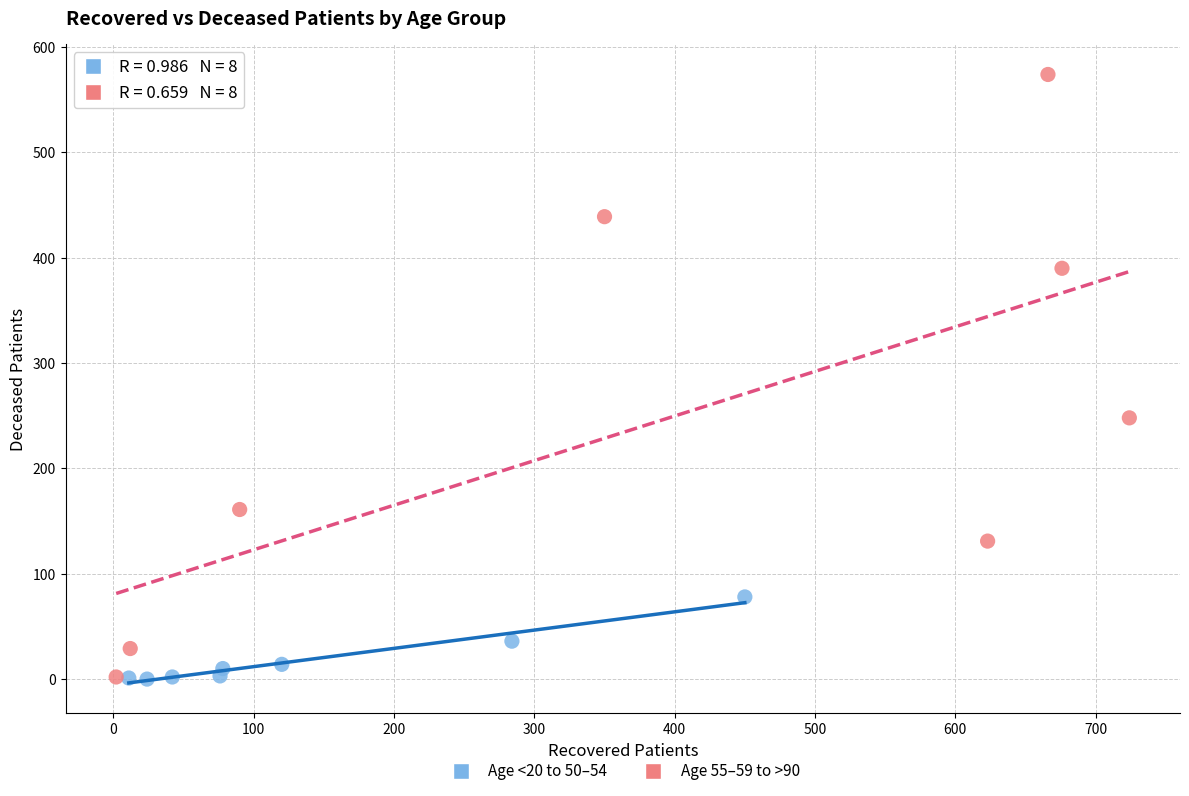

Which series has the widest spread of Y values?

Age 55–59 to >90